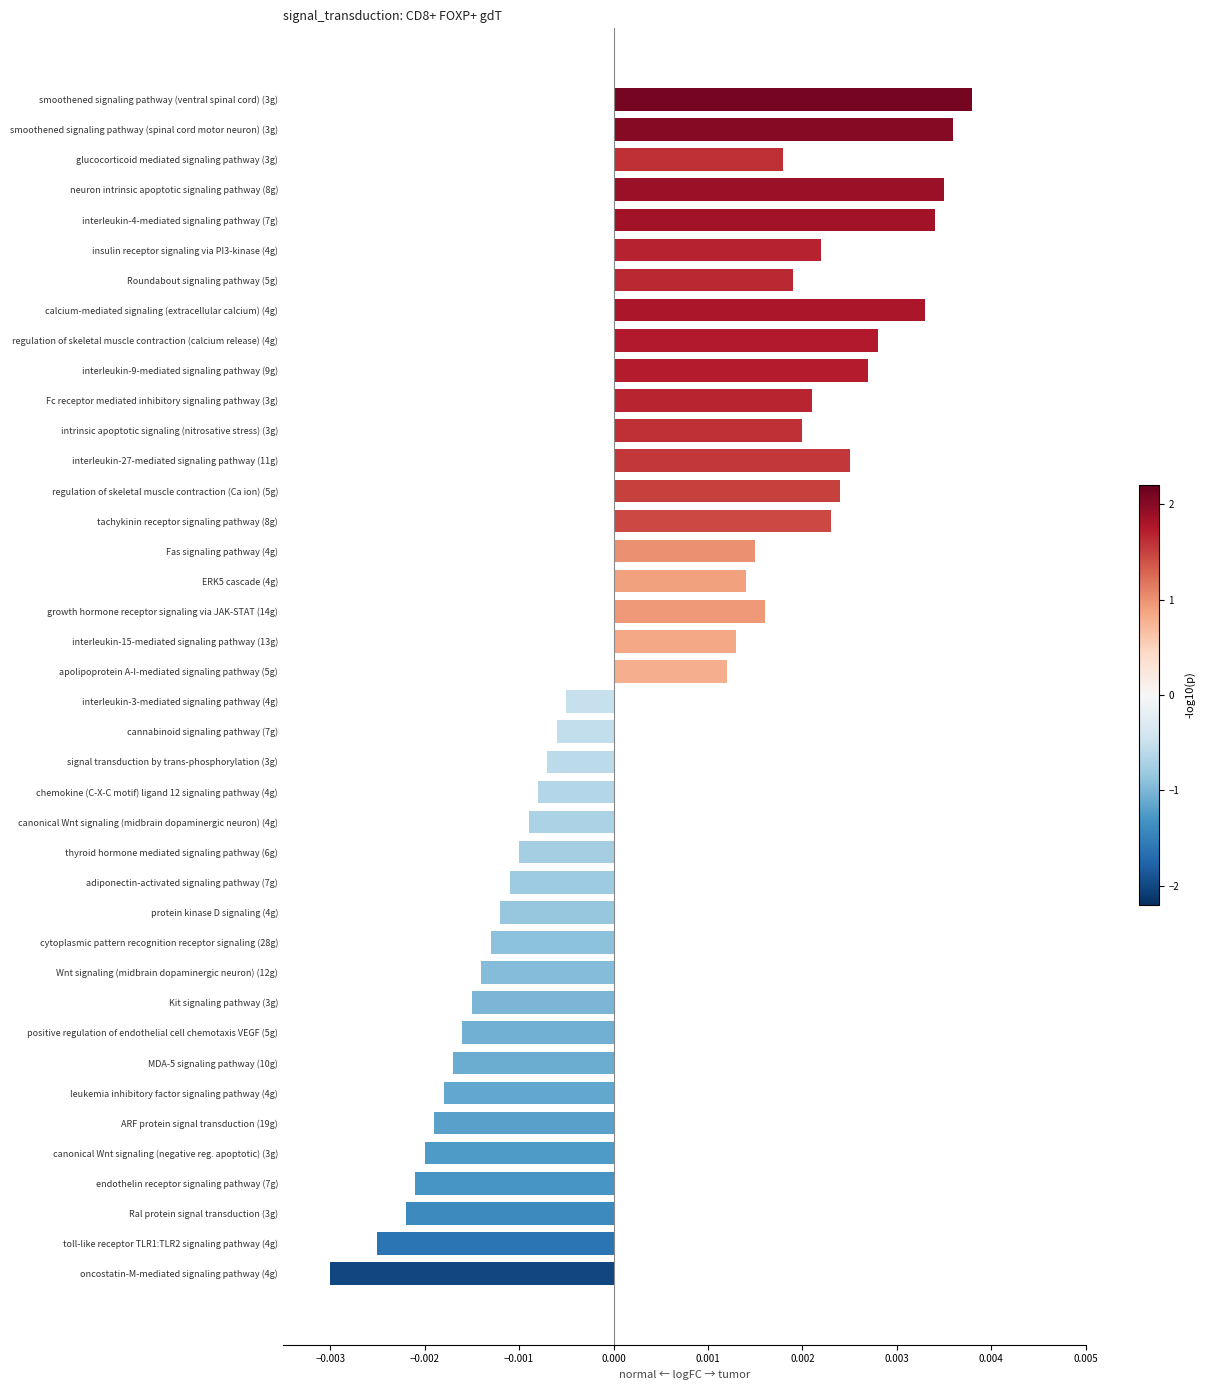

At which label is the value closest to 0?

interleukin-3-mediated signaling pathway (4g)